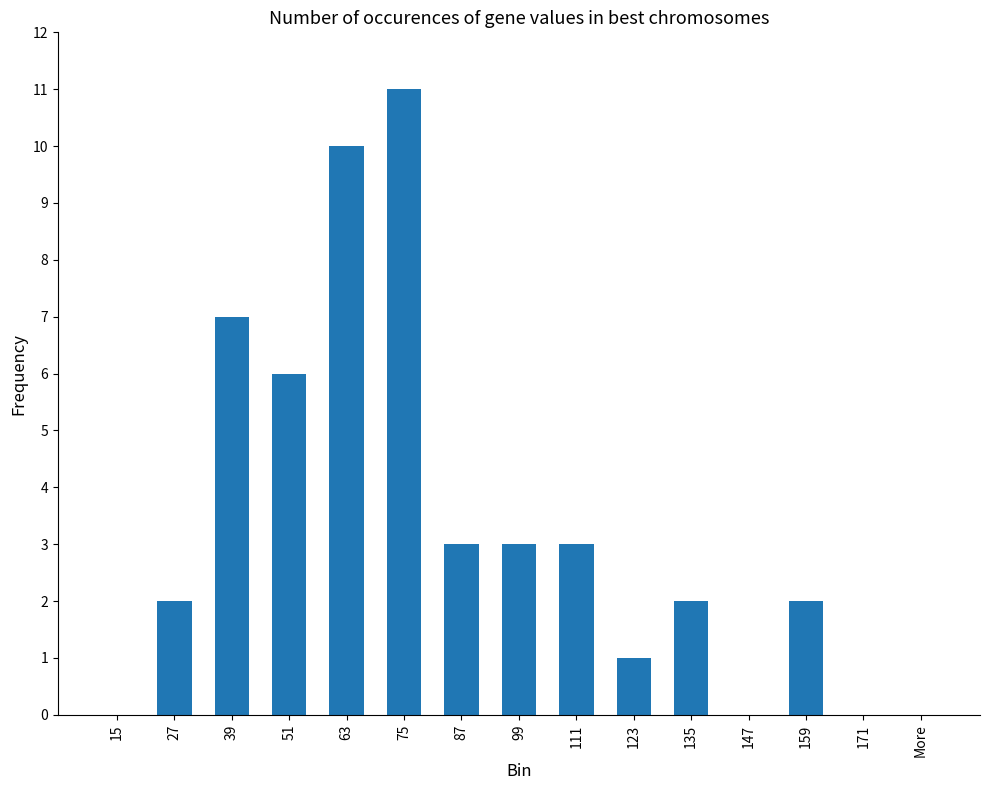

Reading left to right, what are all the values shown in this chart?

0	2	7	6	10	11	3	3	3	1	2	0	2	0	0